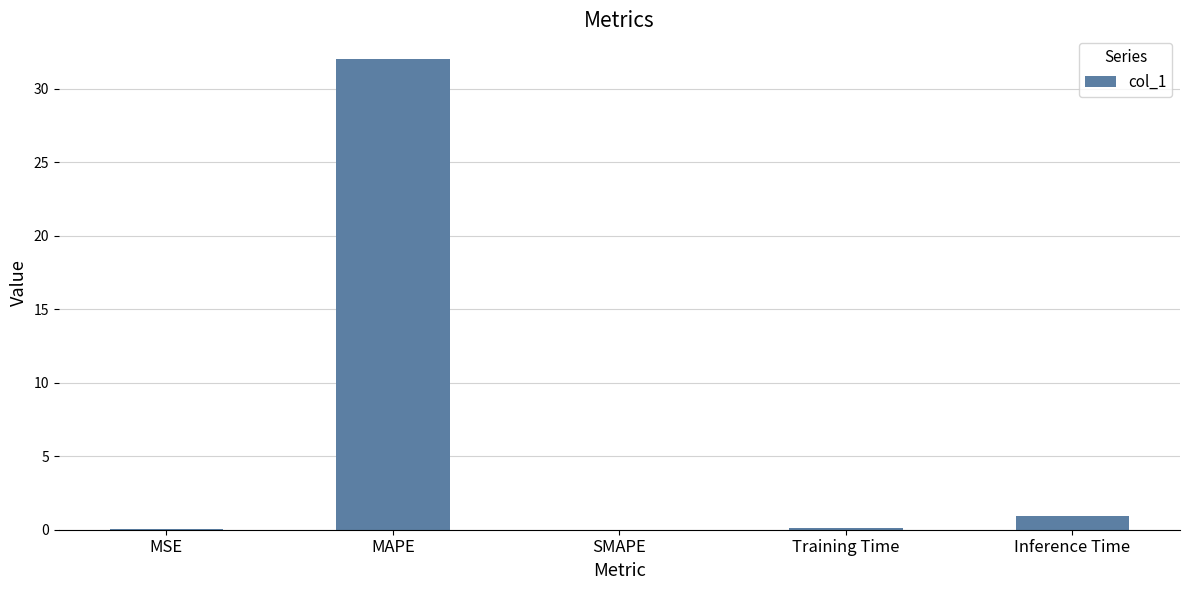

Are the bars grouped side by side (vs. stacked)?

No